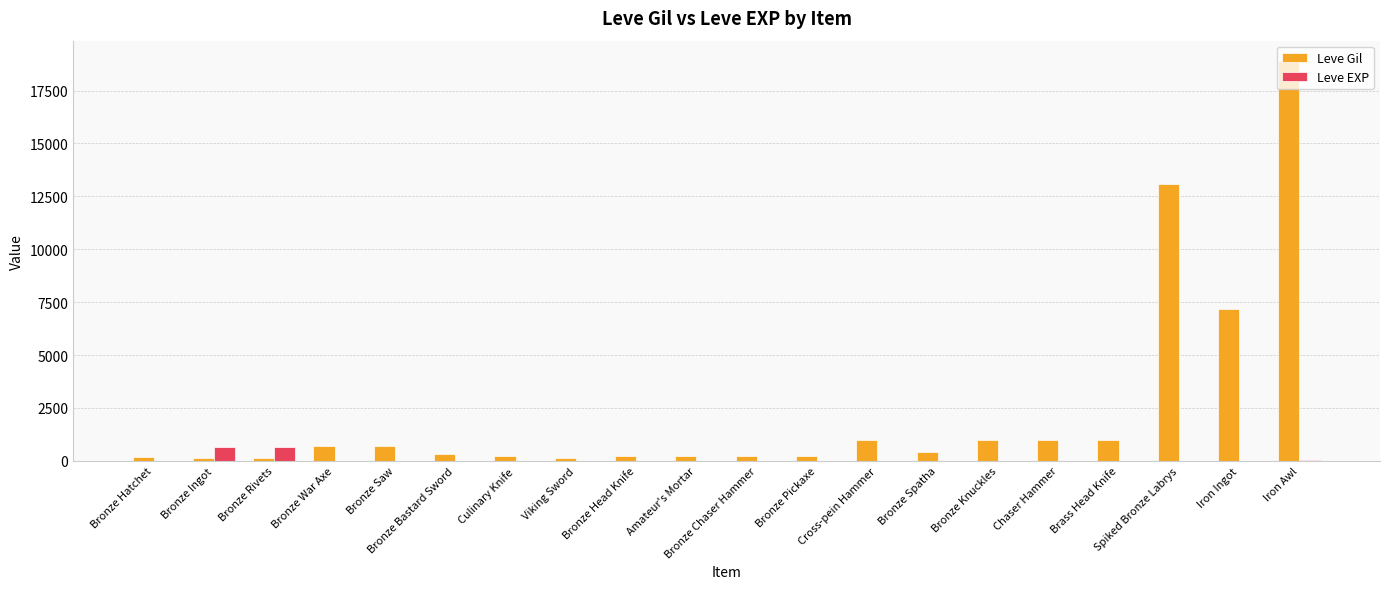

At which category does the chart reach its peak across all series?

Iron Awl